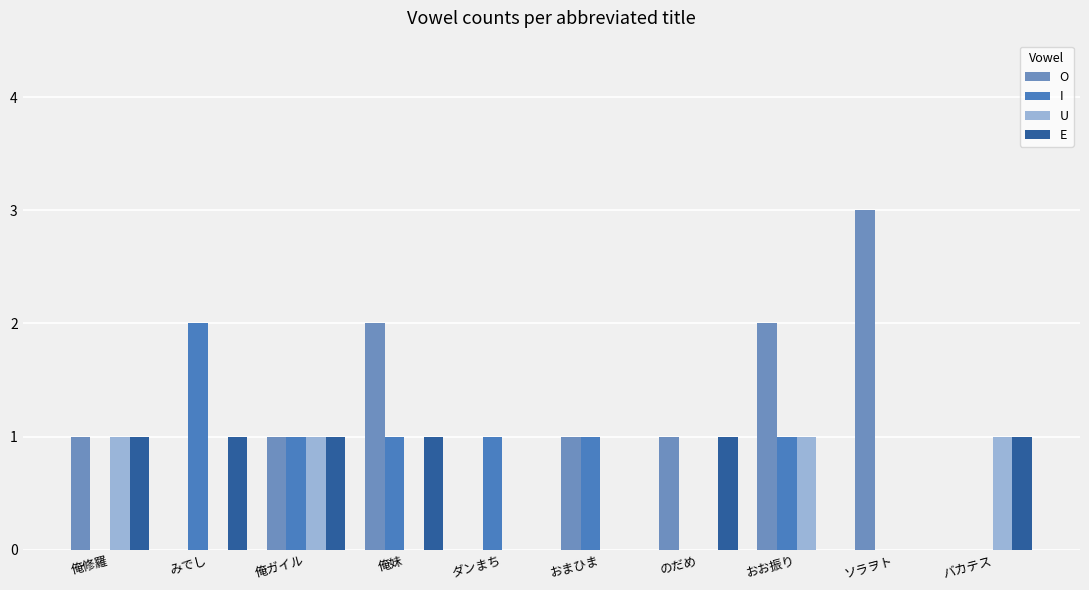

What is the average value of the O series?

1